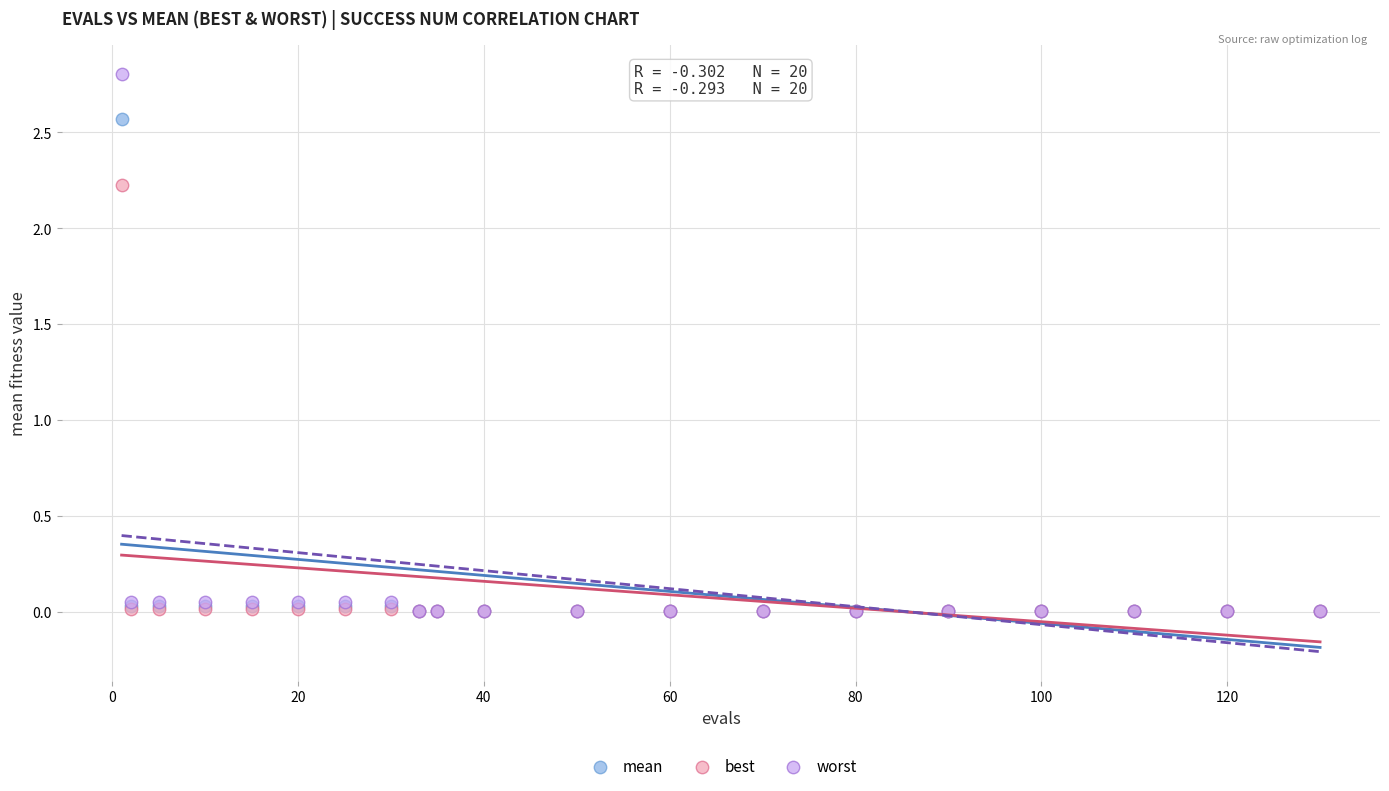

What are all the series names shown in the legend?

mean, best, worst